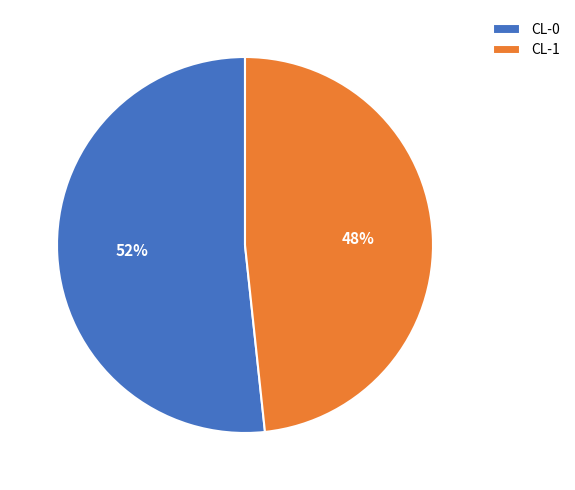

Combined, do CL-1 and CL-0 account for over 50%?

Yes